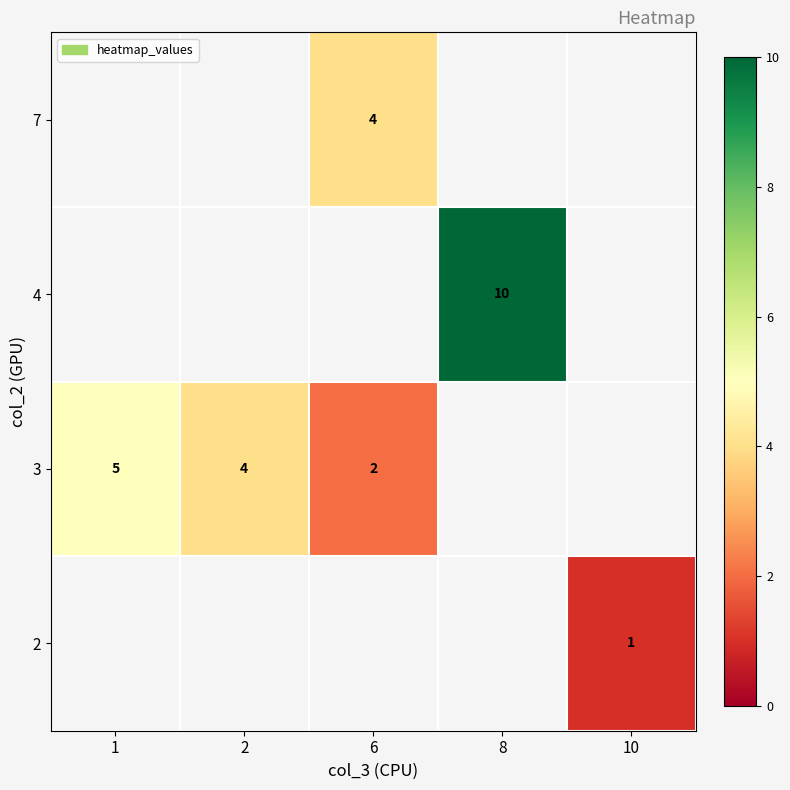

The value of 3 at 1 is 3. True or false?

False